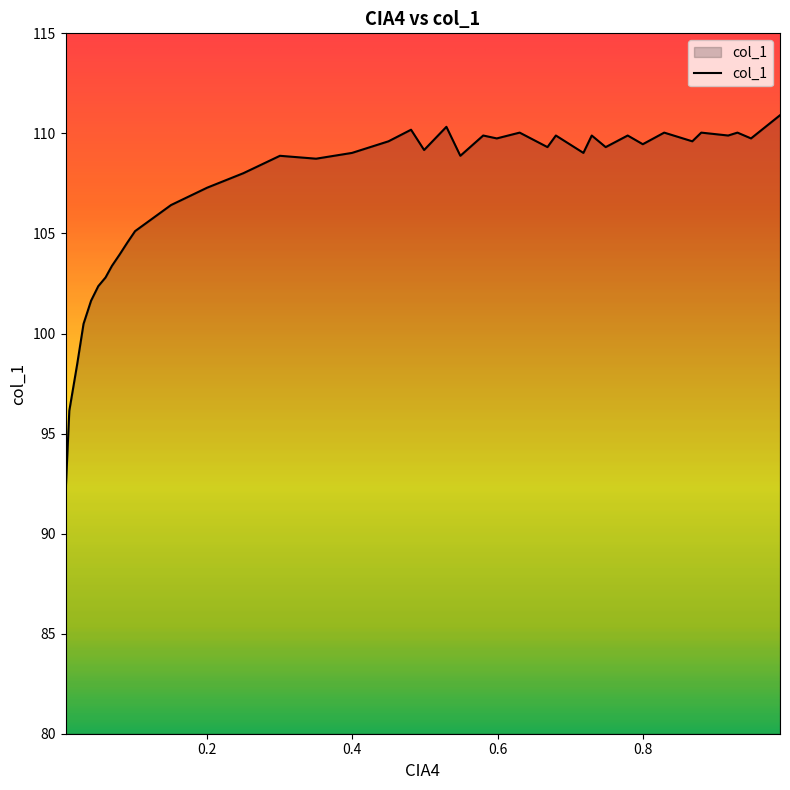

What value does the data have at 0.1008?

105.1